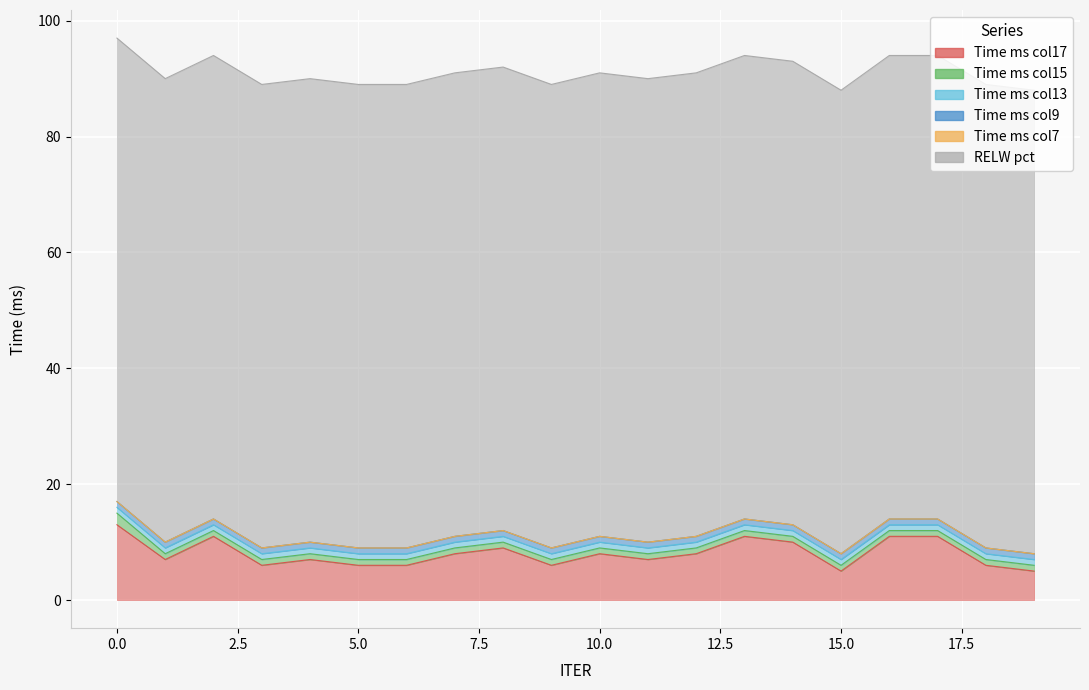

Rank the series by their maximum value, from highest to lowest.

RELW_pct, Time_ms_col17, Time_ms_col15, Time_ms_col13, Time_ms_col9, Time_ms_col7